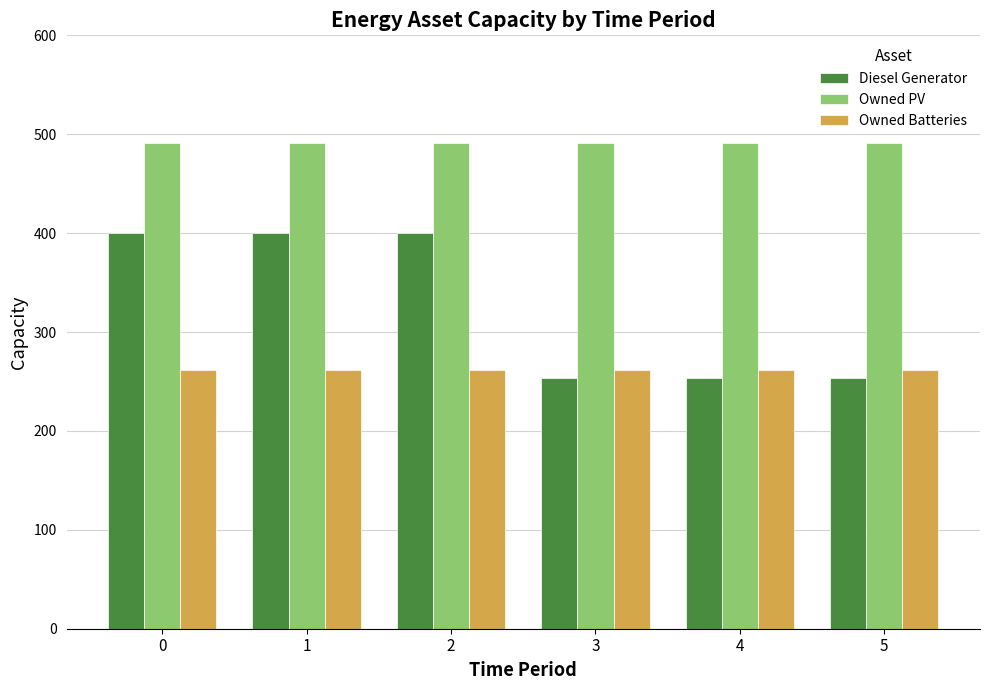

The value of Owned PV at 5 is 491. True or false?

True